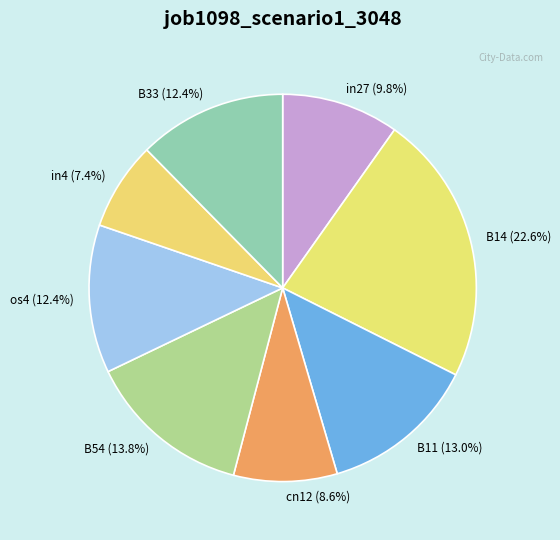

Combined, what portion of the pie is B14 and os4?

35.0%